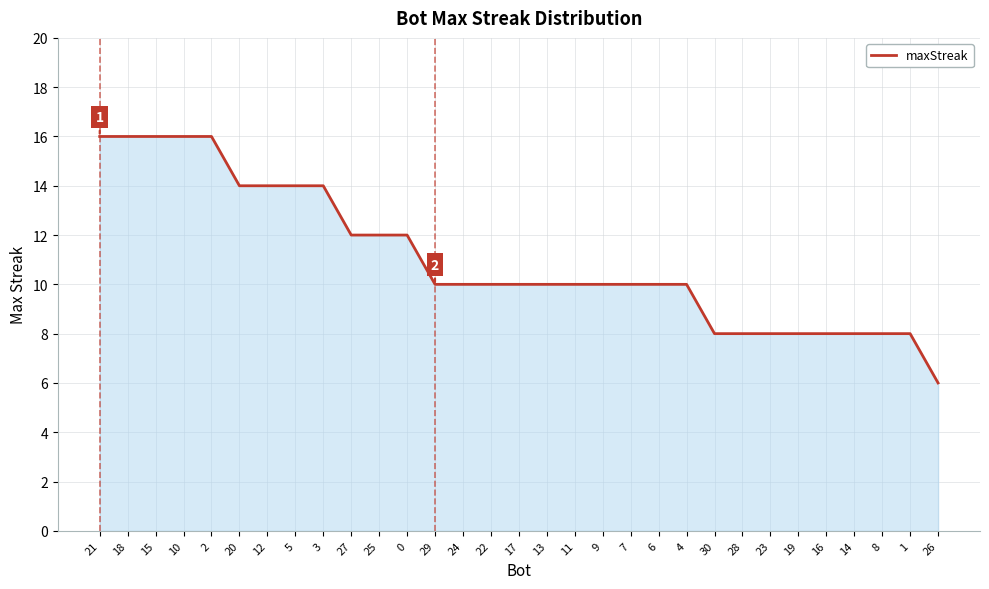

What is the minimum value shown in the chart?

6